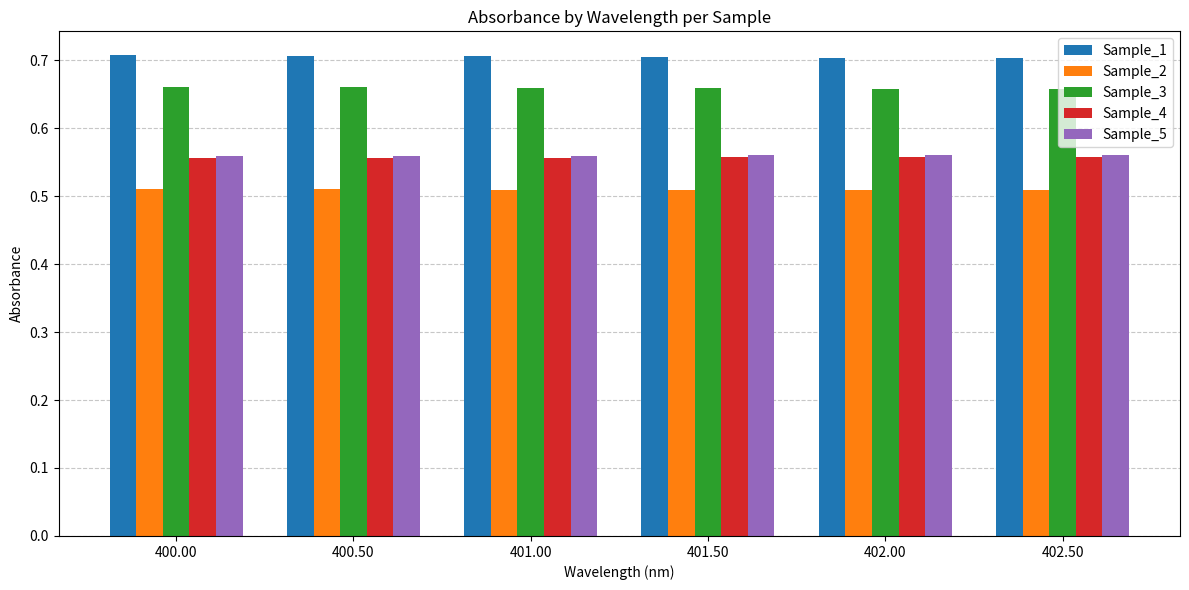

The value of Sample_2 at 400.50 is 0.3. True or false?

False